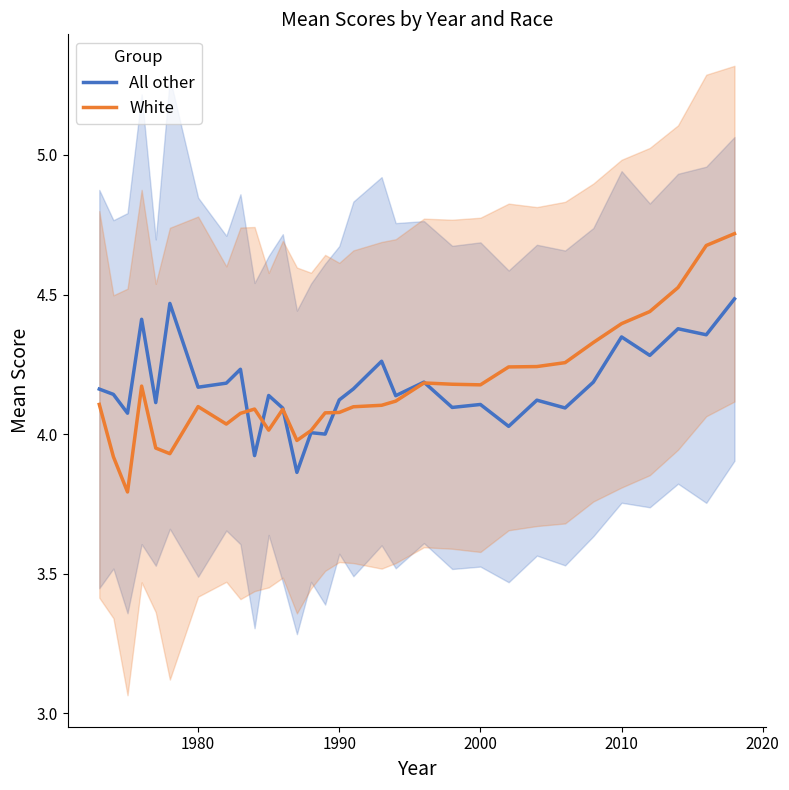

Is it true that White equals 4.2 at 2000?

True